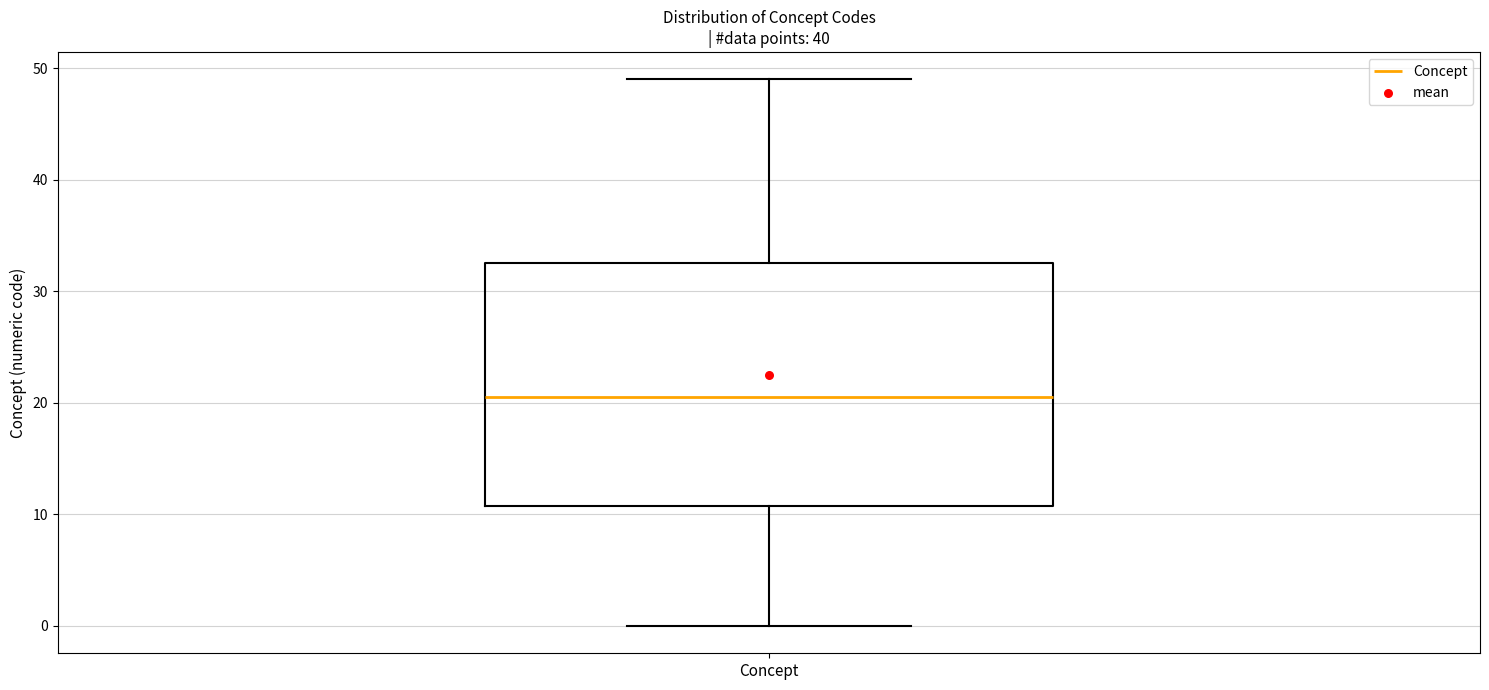

Read this box plot against the y-axis: the position of the median line, the range covered by the box, and the ends of both whiskers. The values are not printed on the chart, so give them approximately, as read against the axis.

median 21, box 11 to 33, whiskers 0 to 49